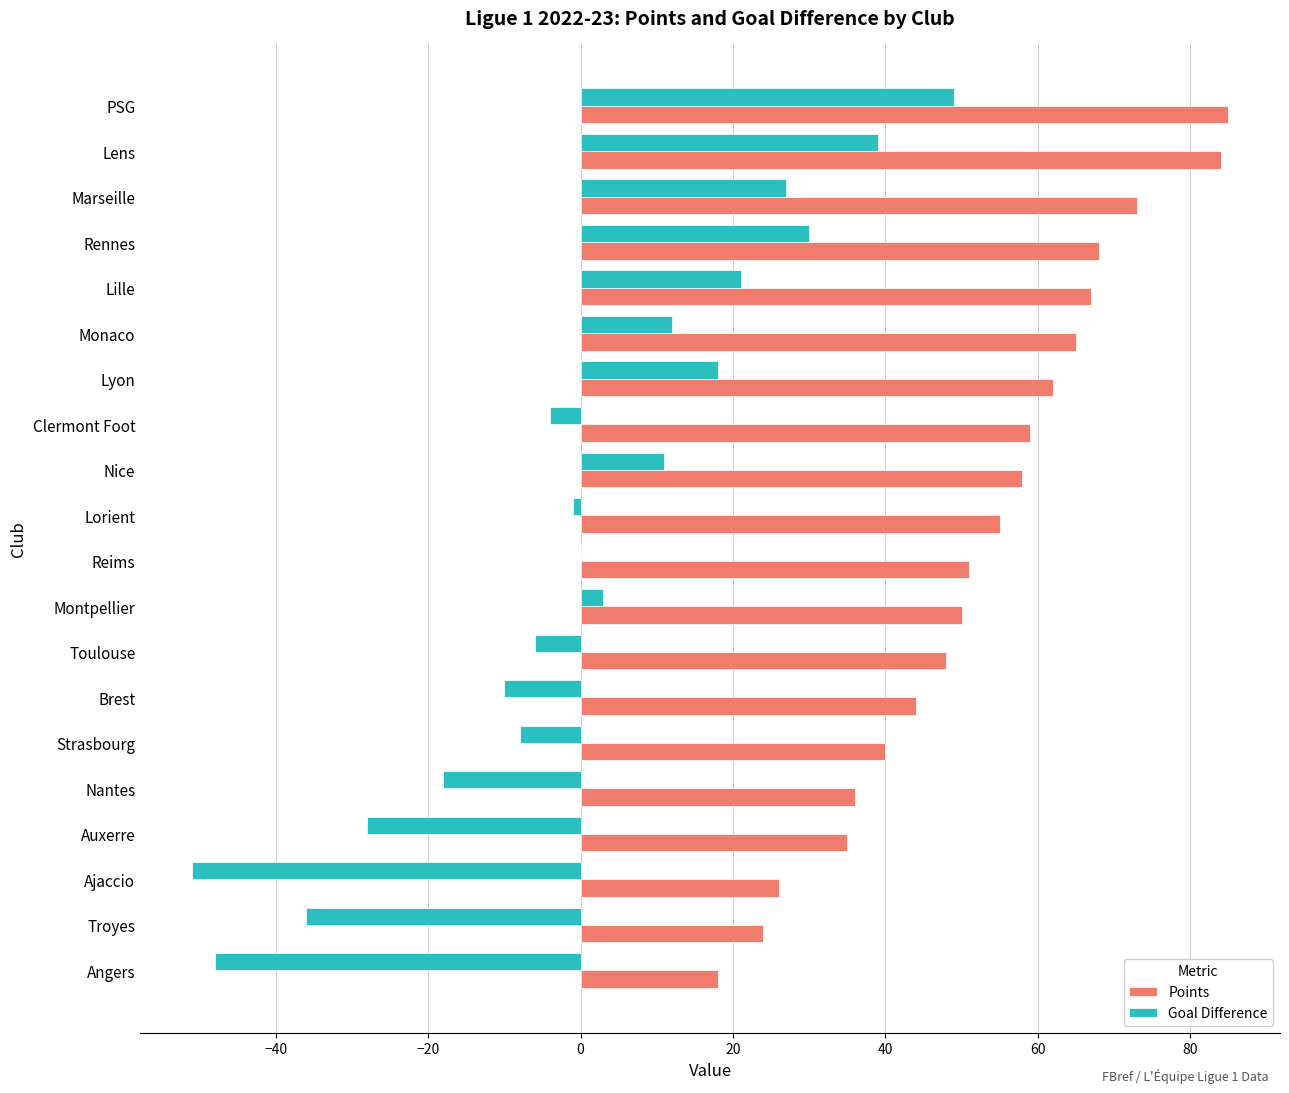

What is the average value of the Points series?

52